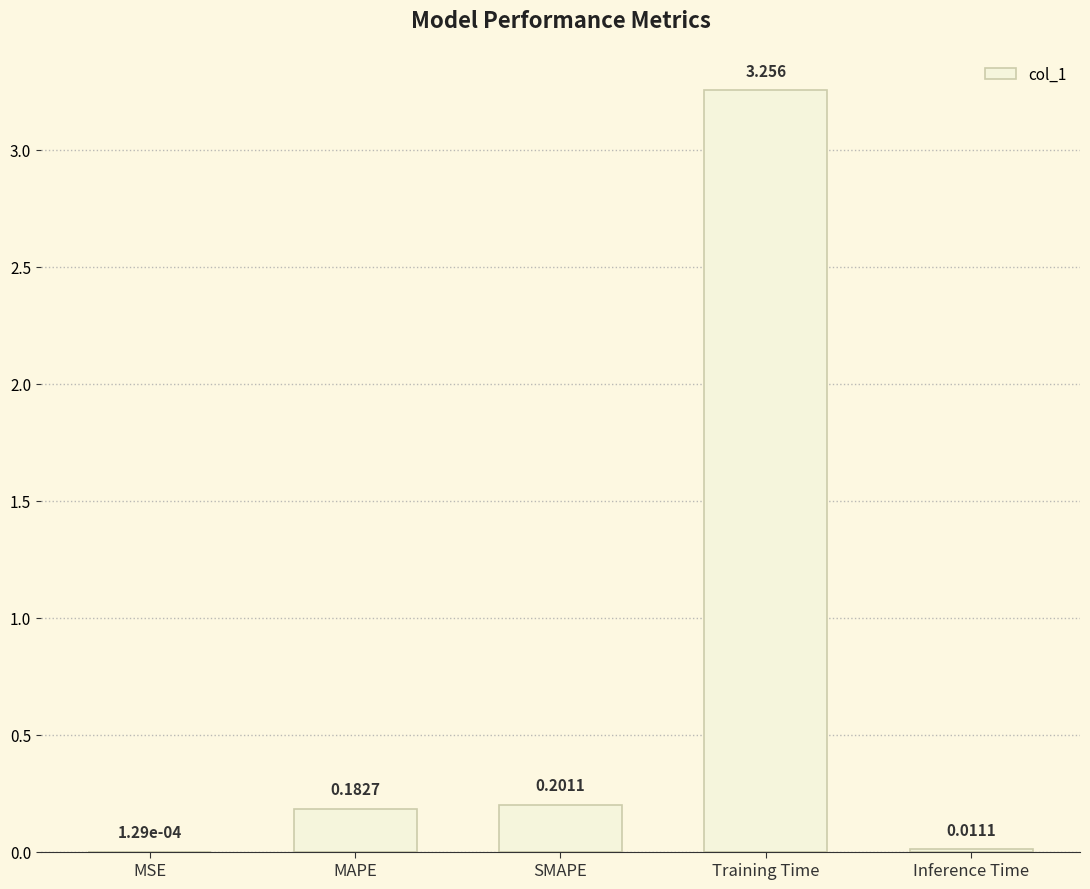

At which label is the value closest to 1?

SMAPE